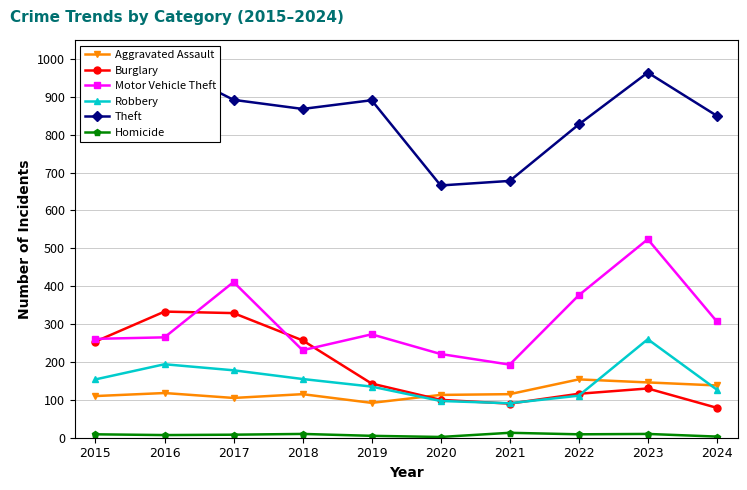

The value of Burglary at 2022 is 173. True or false?

False